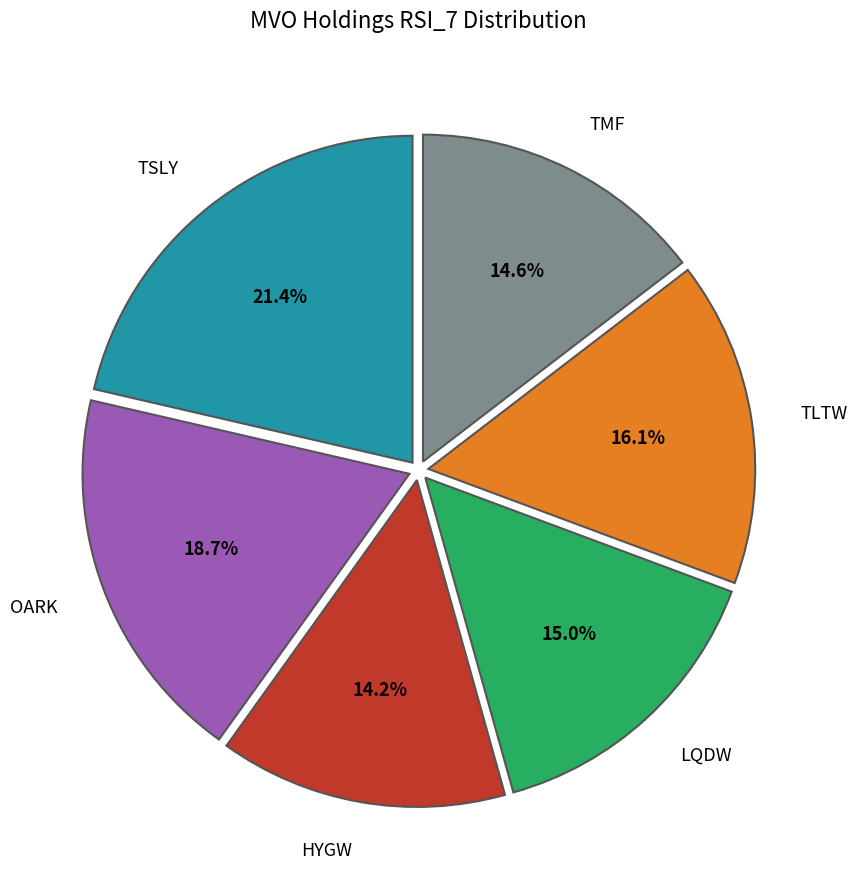

How many slices are in this pie chart?

6